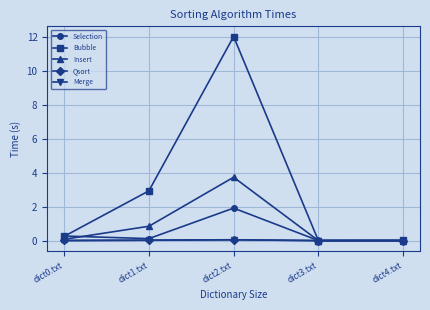

True or false: Qsort has more than 2 interior local peaks.

False